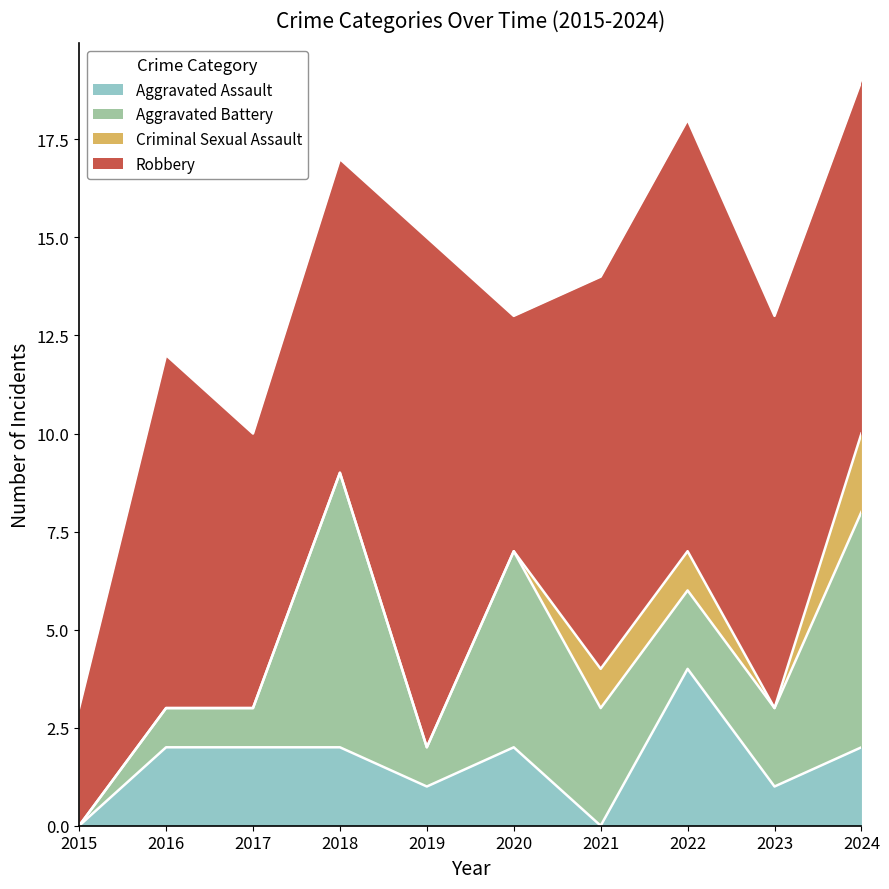

True or false: Robbery and Criminal Sexual Assault cross at least once.

False